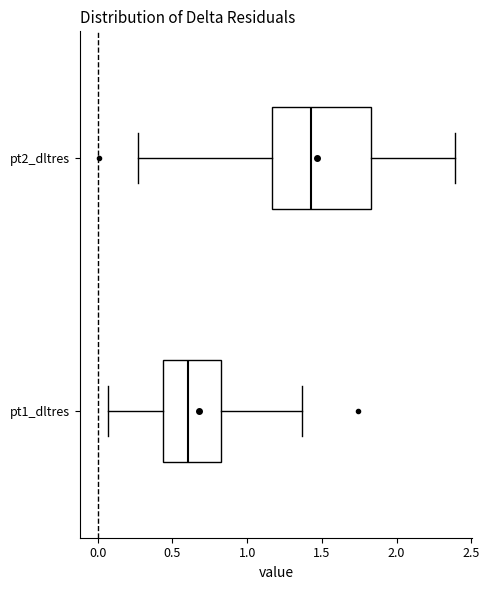

Where does the median line of the box for pt2_dltres sit on the x-axis? The values are not printed on the chart, so give them approximately, as read against the axis.

1.45